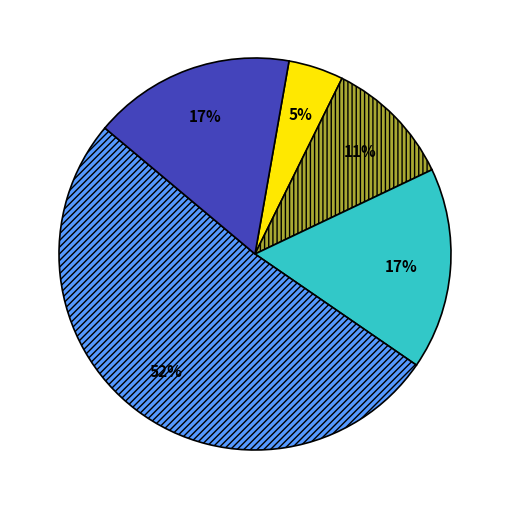

Is there any slice that represents more than half of the pie?

Yes